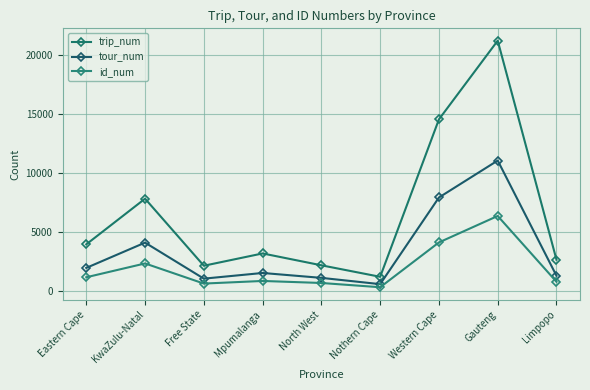

Where is trip_num nearest to the value 11228?

Western Cape